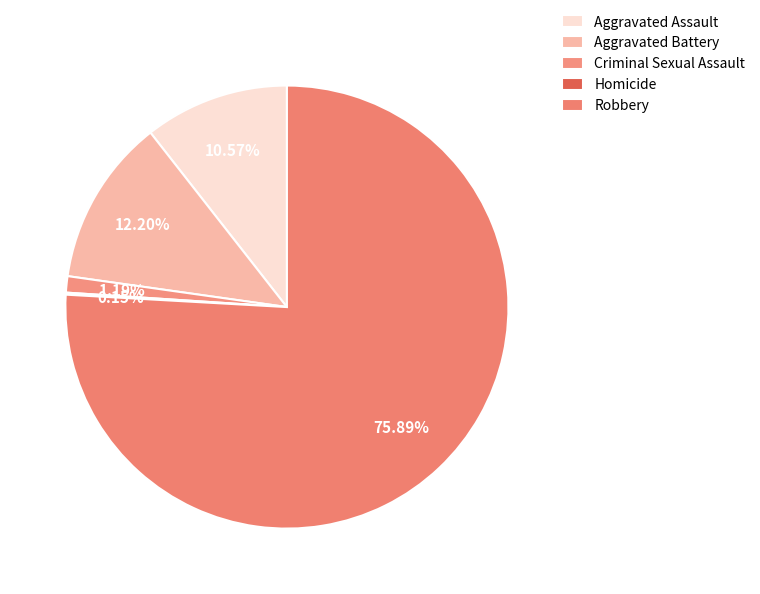

What percentage is the Robbery slice, to the nearest percent?

76%